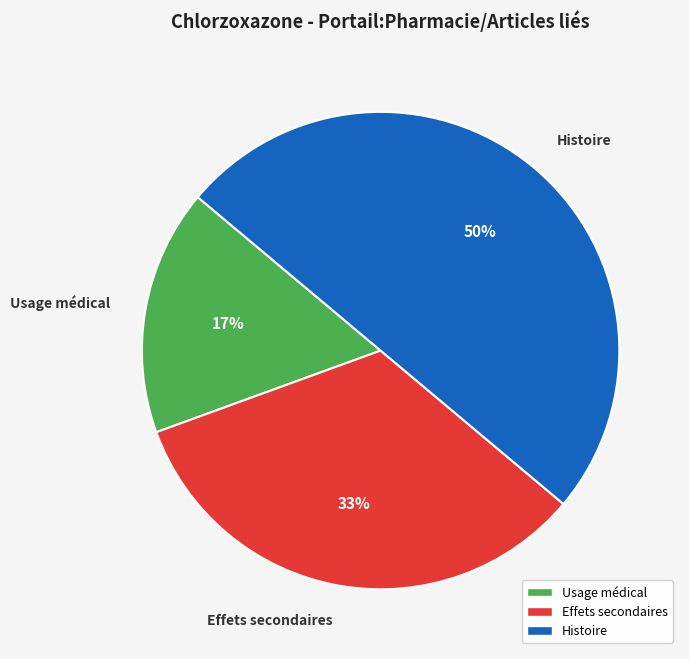

What is the largest slice in the pie chart?

Histoire